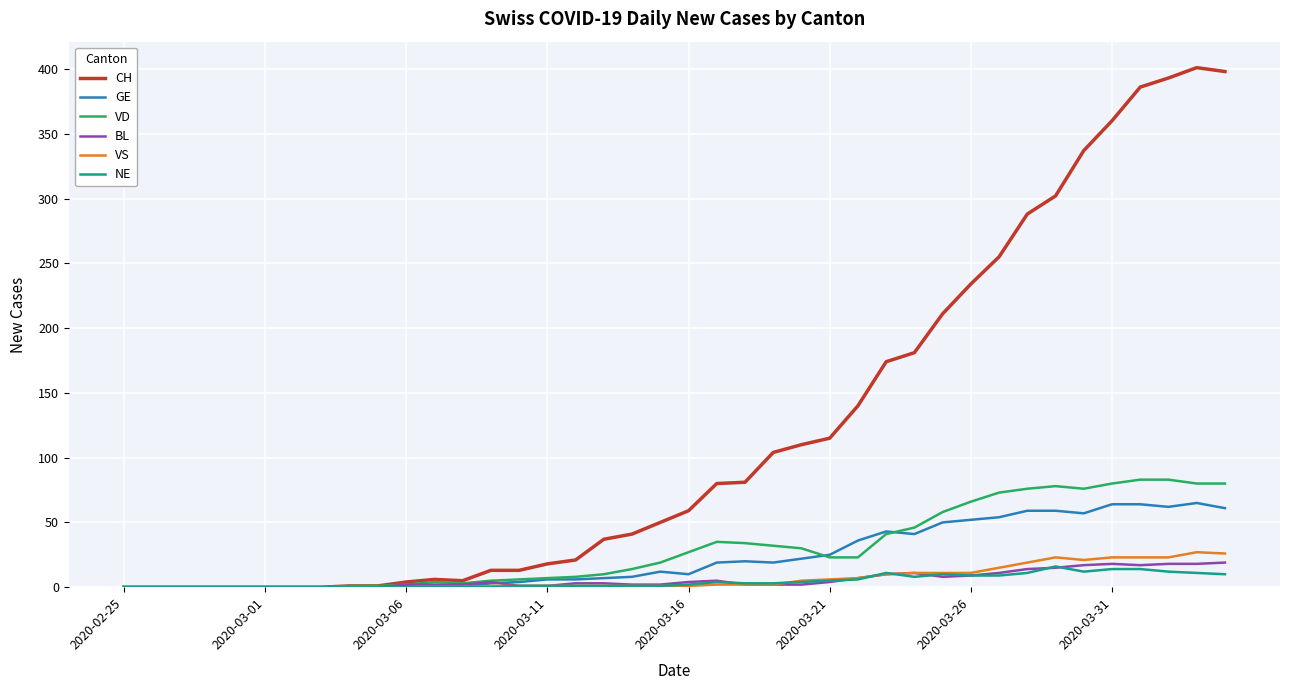

What is the sum of all NE values?

180